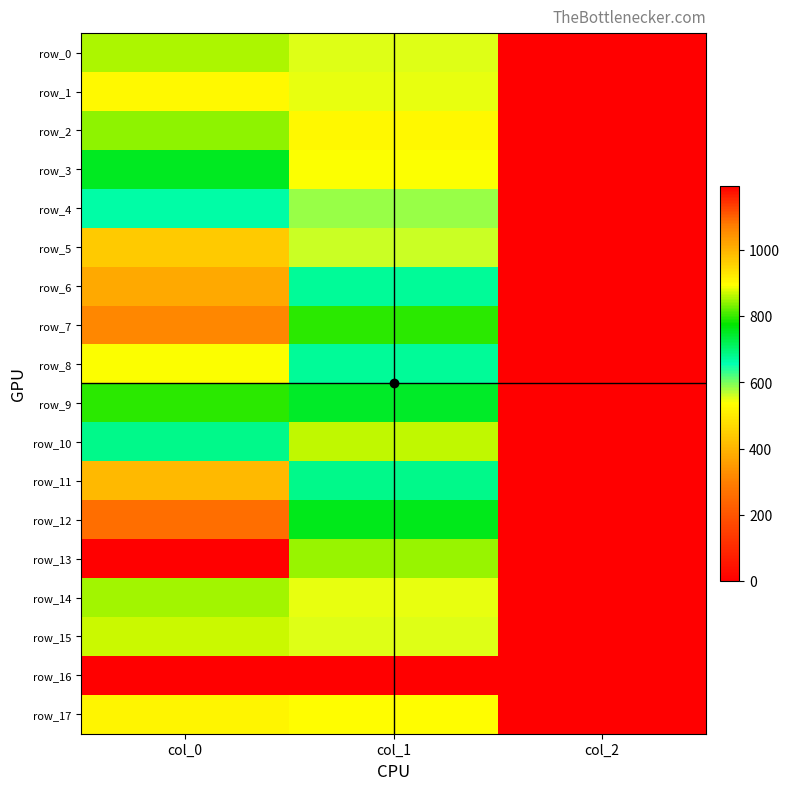

What is the maximum value for row_13?

1193.3